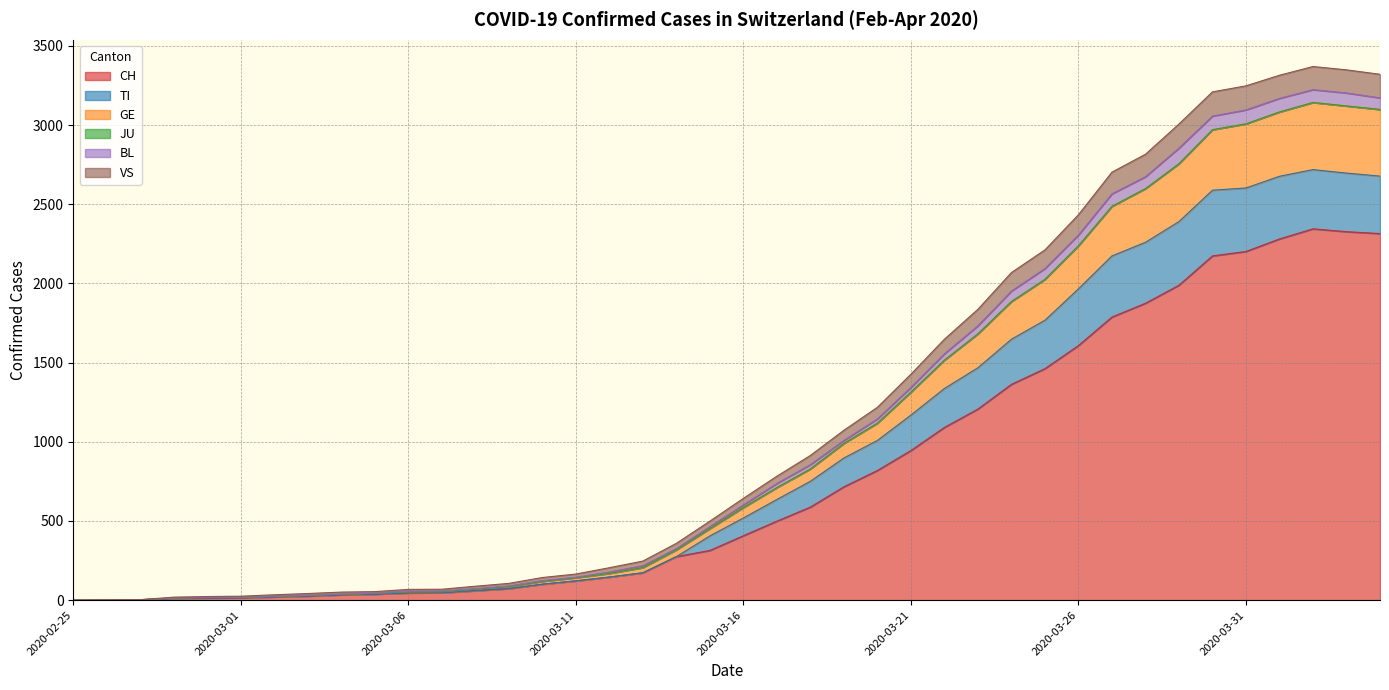

True or false: GE has a value of 3121 at 2020-04-03.

True